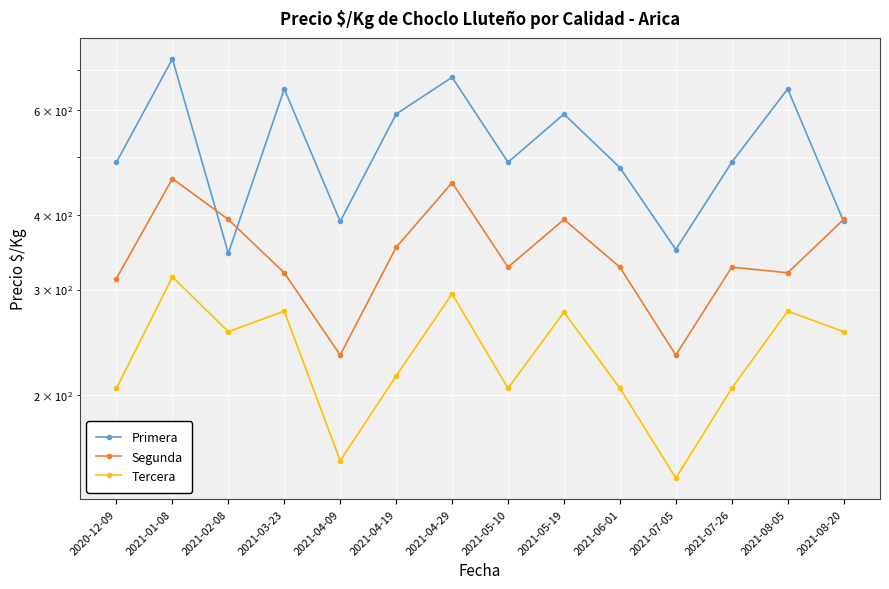

What are all the series names shown in the legend?

Primera, Segunda, Tercera